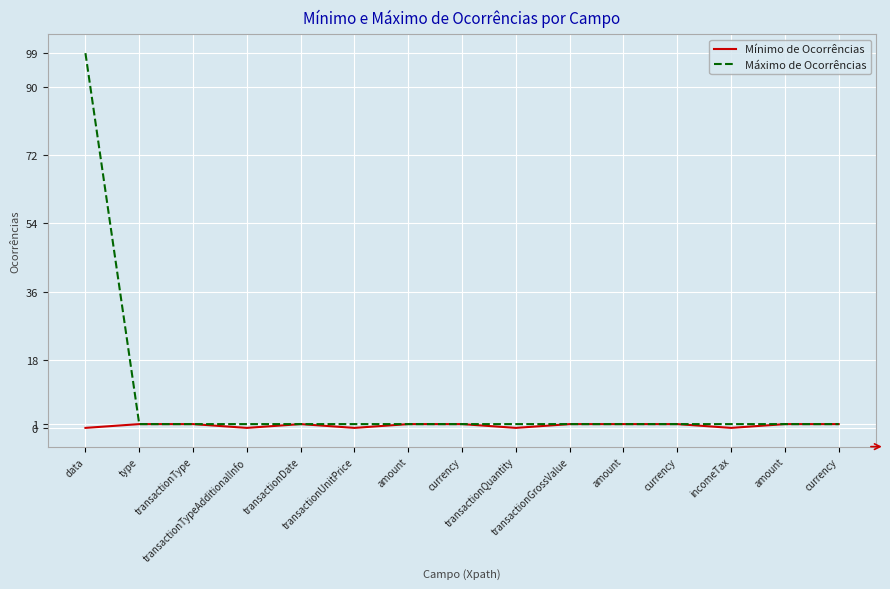

What are all the series names shown in the legend?

Mínimo de Ocorrências, Máximo de Ocorrências